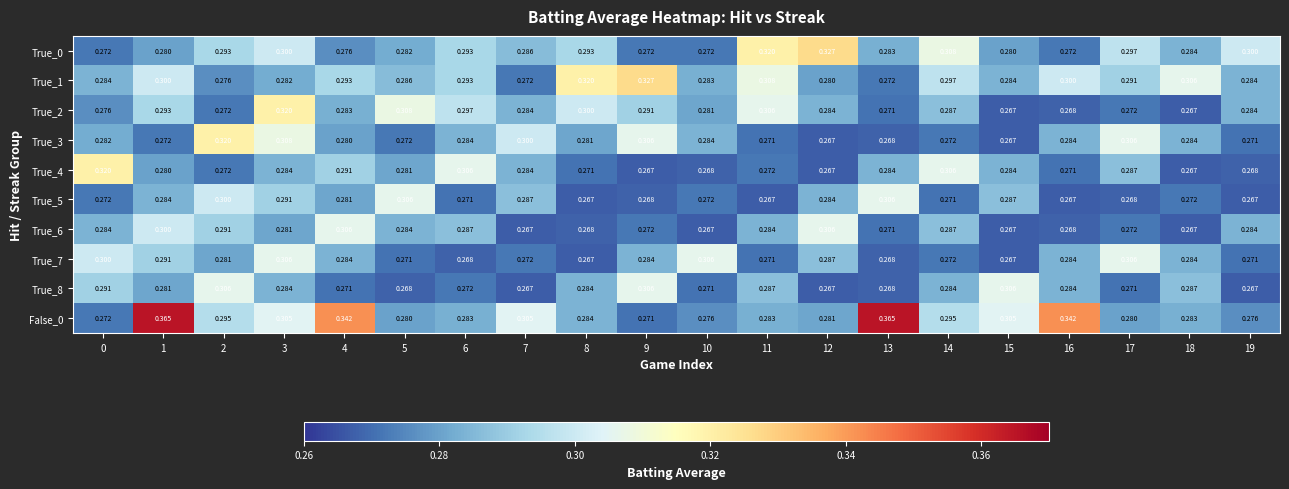

Is the value of True_0 at 17 greater than the value of True_2 at 2?

Yes